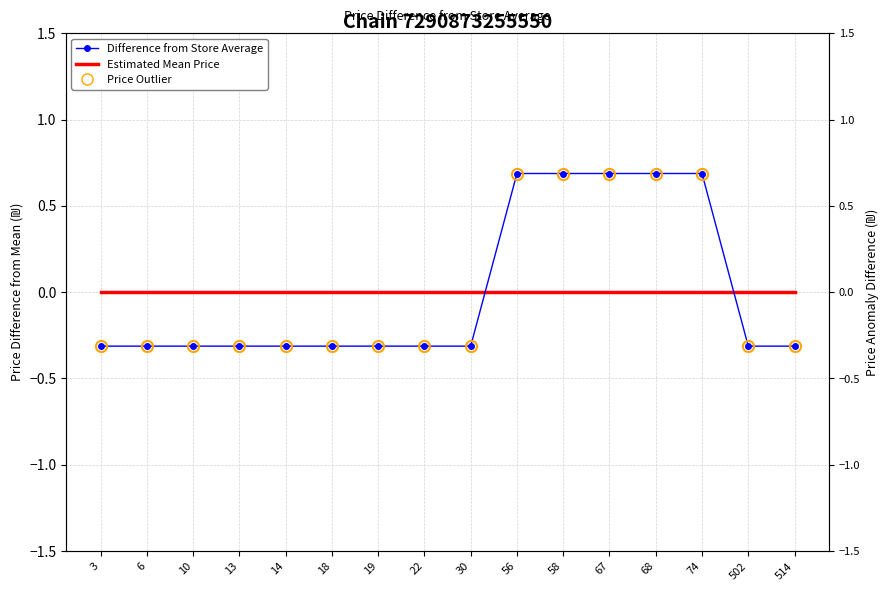

Where does the Difference from Store Average series first go above 0?

56